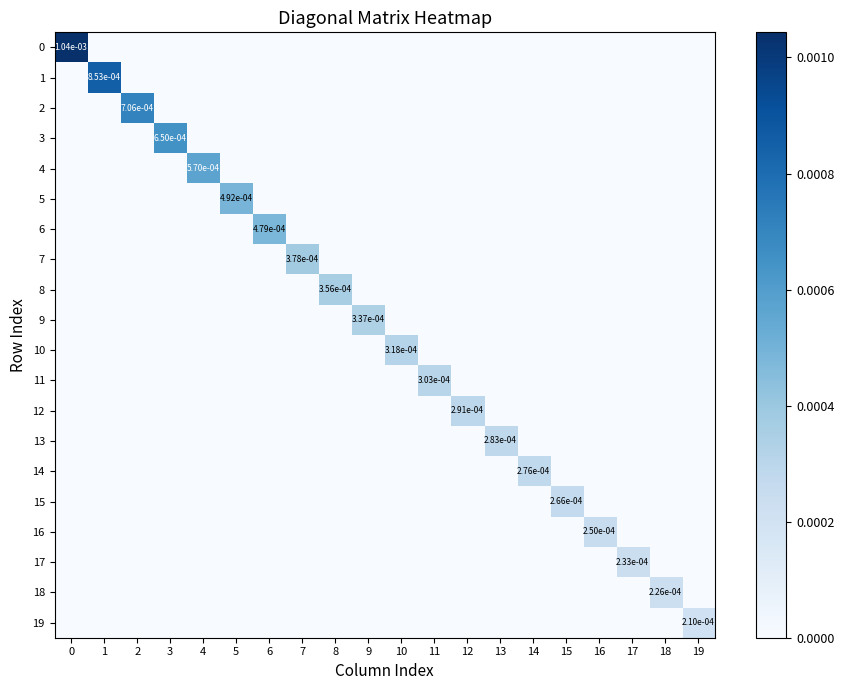

True or false: 16 has a value of 0.0 at 4.

True